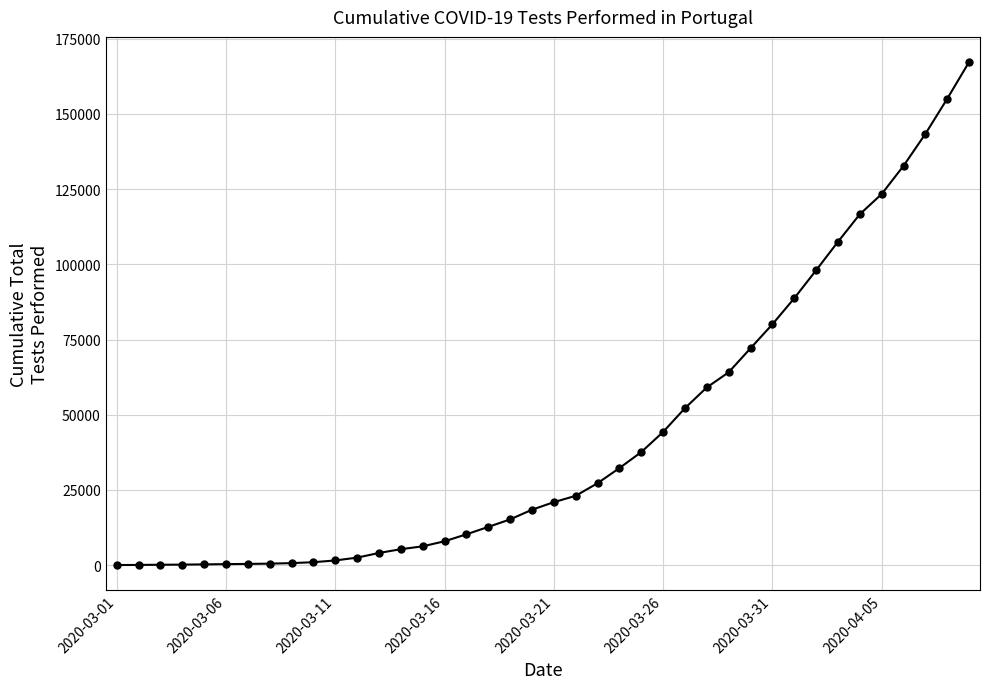

How many distinct data groups are displayed?

1